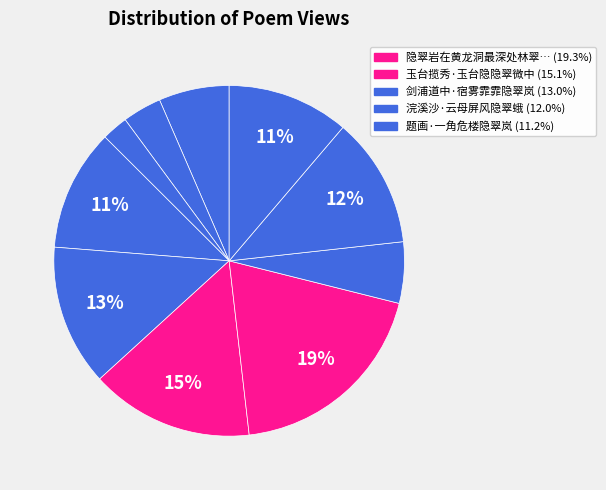

Count the number of slices in the pie.

10